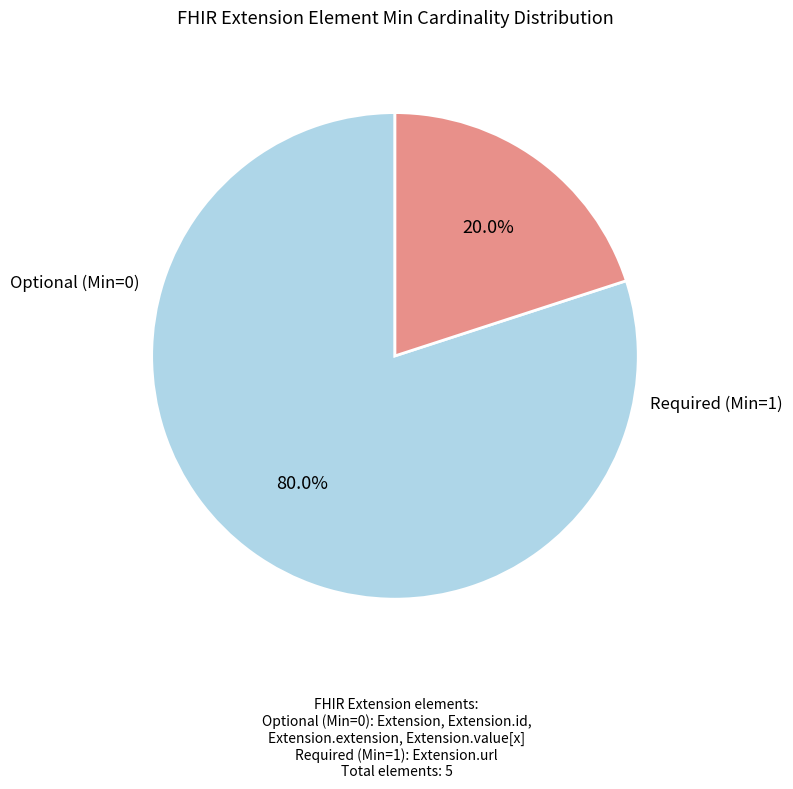

Does any single category account for the majority?

Yes